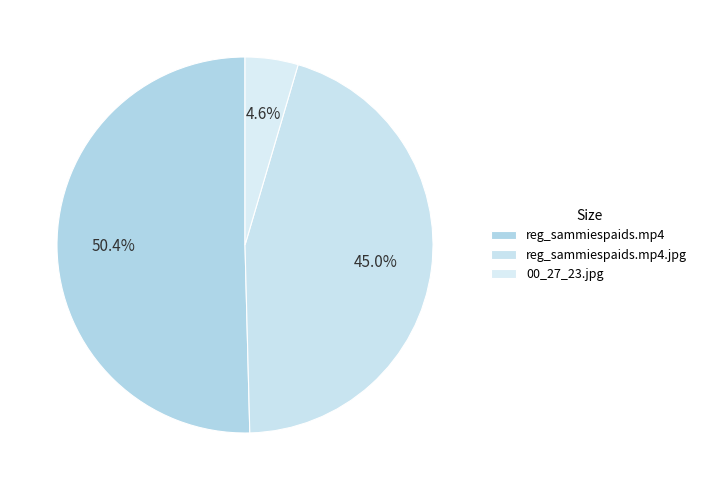

Count the number of slices in the pie.

3